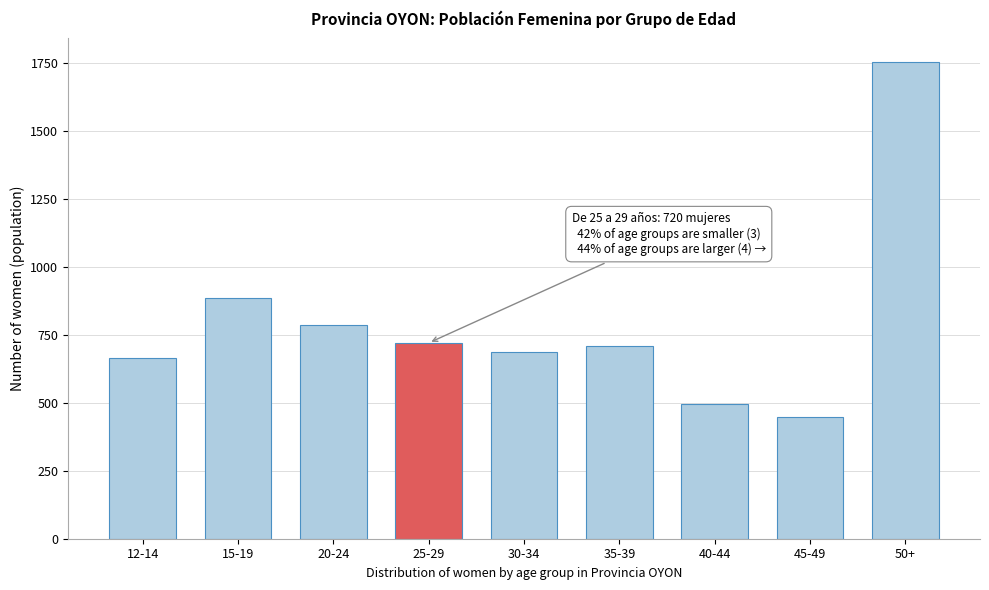

Reading left to right, what are all the values shown in this chart?

12-14=665	15-19=886	20-24=786	25-29=720	30-34=688	35-39=709	40-44=494	45-49=449	50+=1752